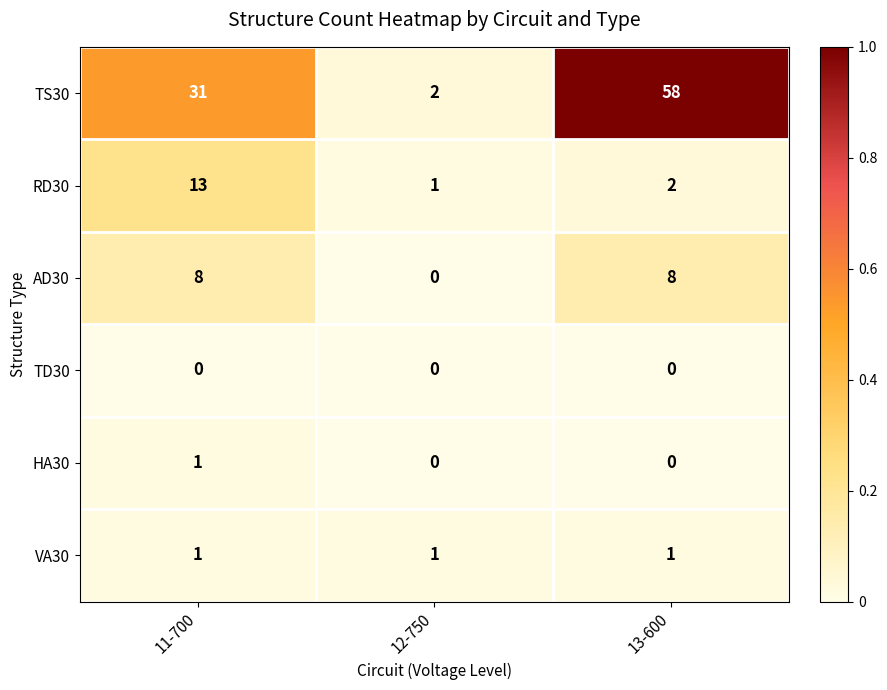

Which series has the largest total across all categories?

TS30